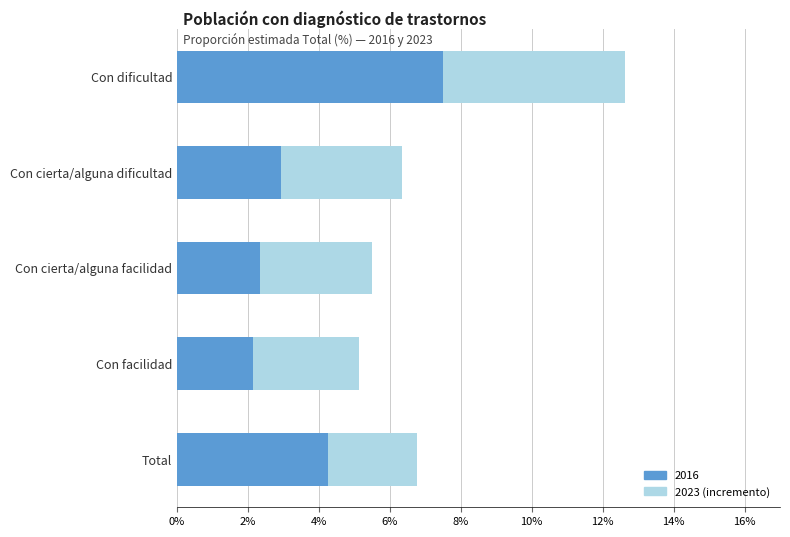

At which category is the sum across all series the highest?

Con dificultad